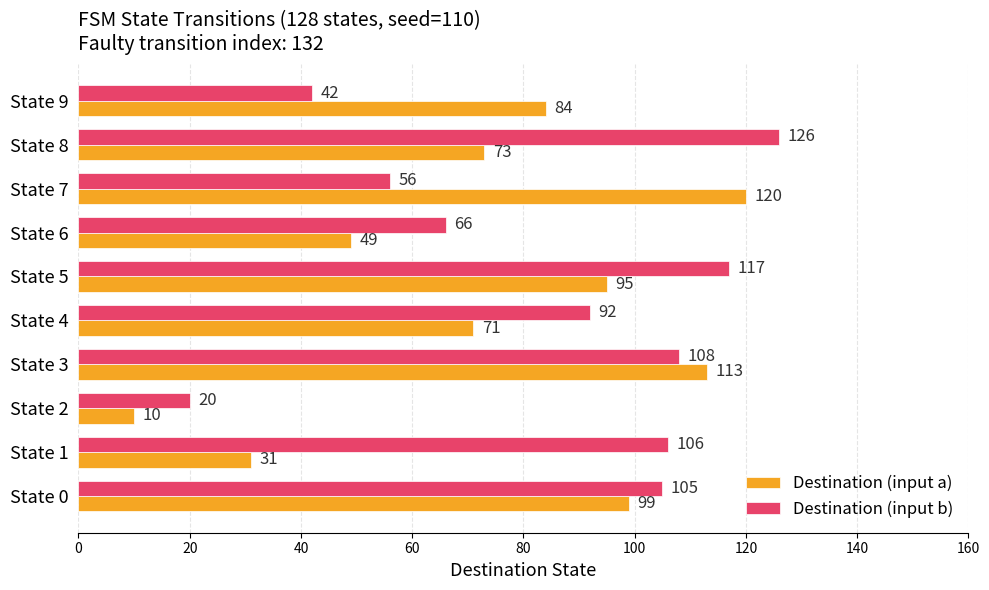

Rank the categories by Destination (input b) value from highest to lowest.

State 8, State 5, State 3, State 1, State 0, State 4, State 6, State 7, State 9, State 2